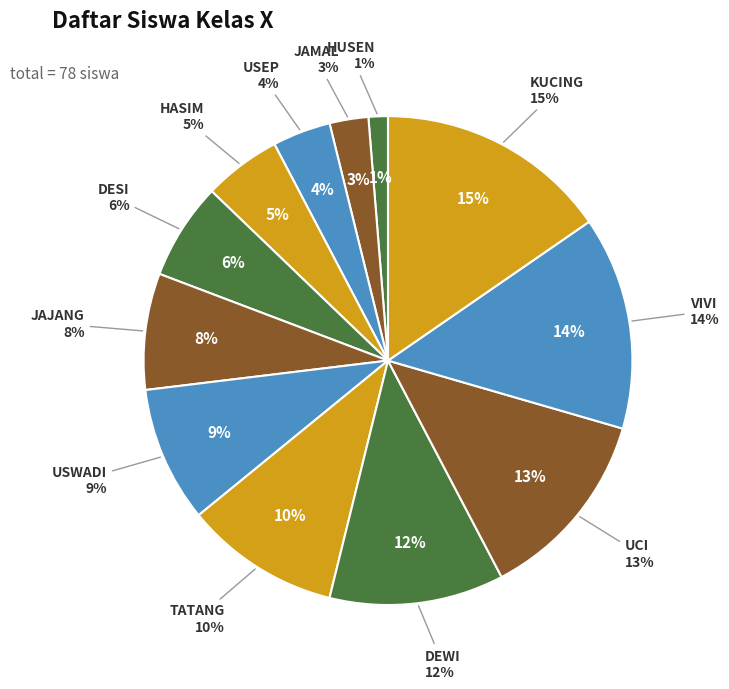

Which has a higher value, HUSEN or DEWI?

DEWI